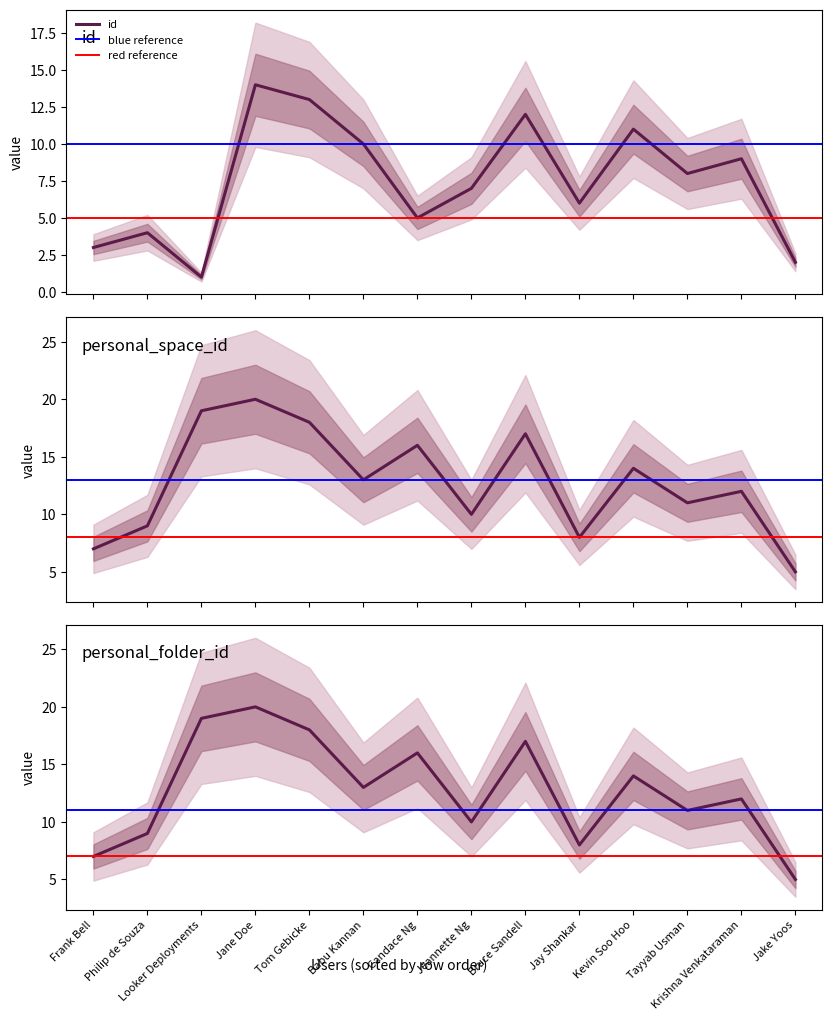

Does the chart have visible grid lines?

No